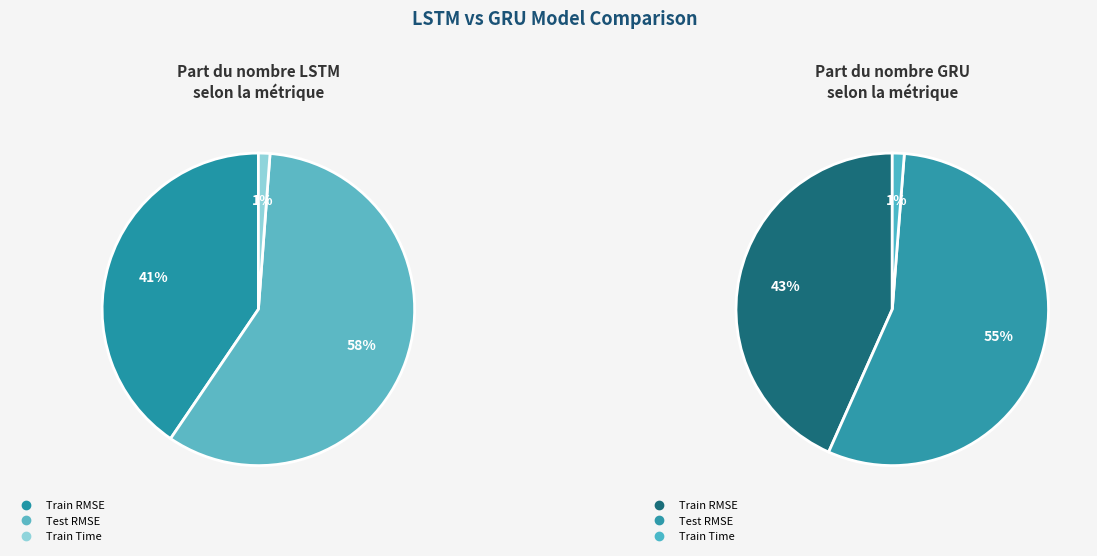

Combined, do Test RMSE and Train RMSE account for over 50%?

Yes